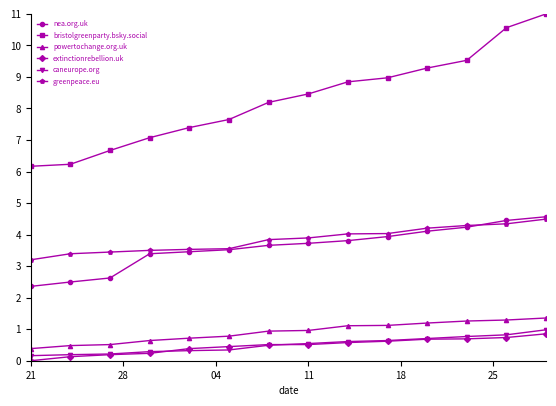

Which series has the largest total across all categories?

bristolgreenparty.bsky.social